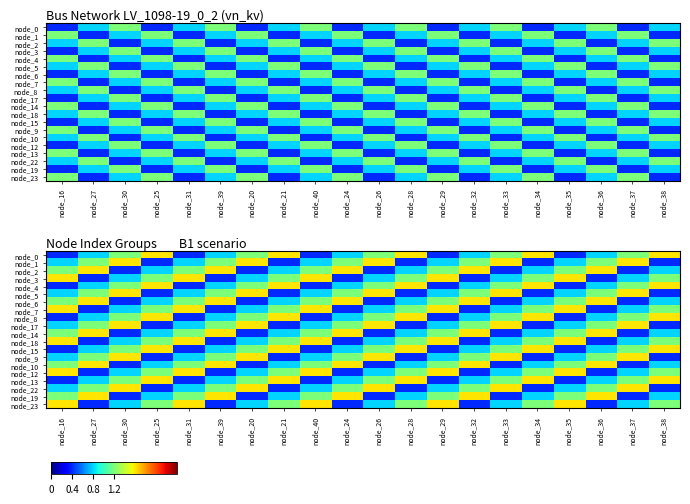

What is the spread (max minus min) of values at node_21?

1.2